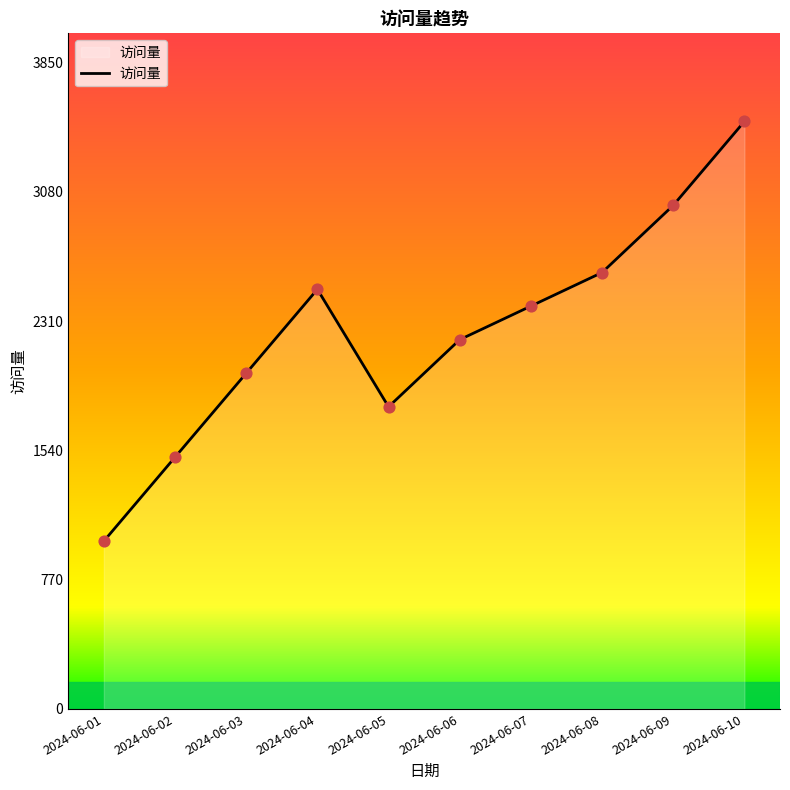

Which has a higher value, 2024-06-10 or 2024-06-09?

2024-06-10